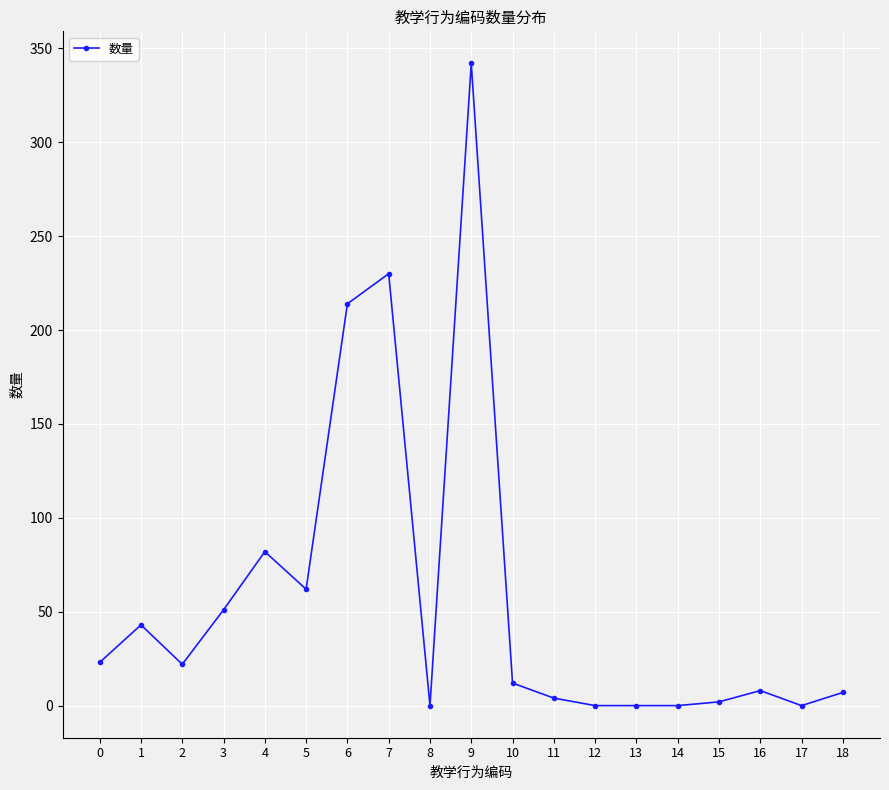

At which category does the data reach its first local peak?

1